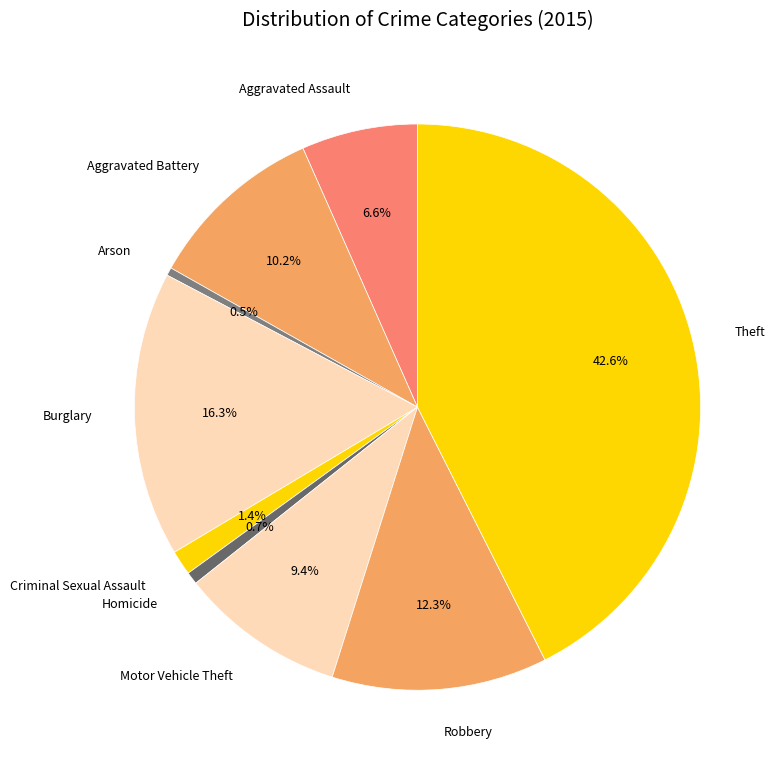

Is there any slice that represents more than half of the pie?

No